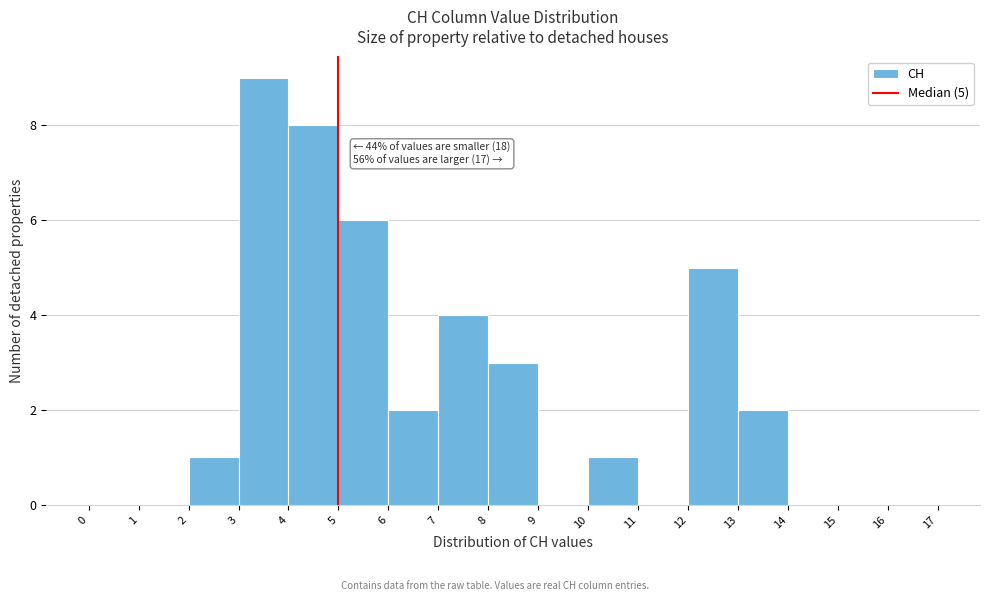

Over which range of the x-axis is the bar tallest?

3 to 4